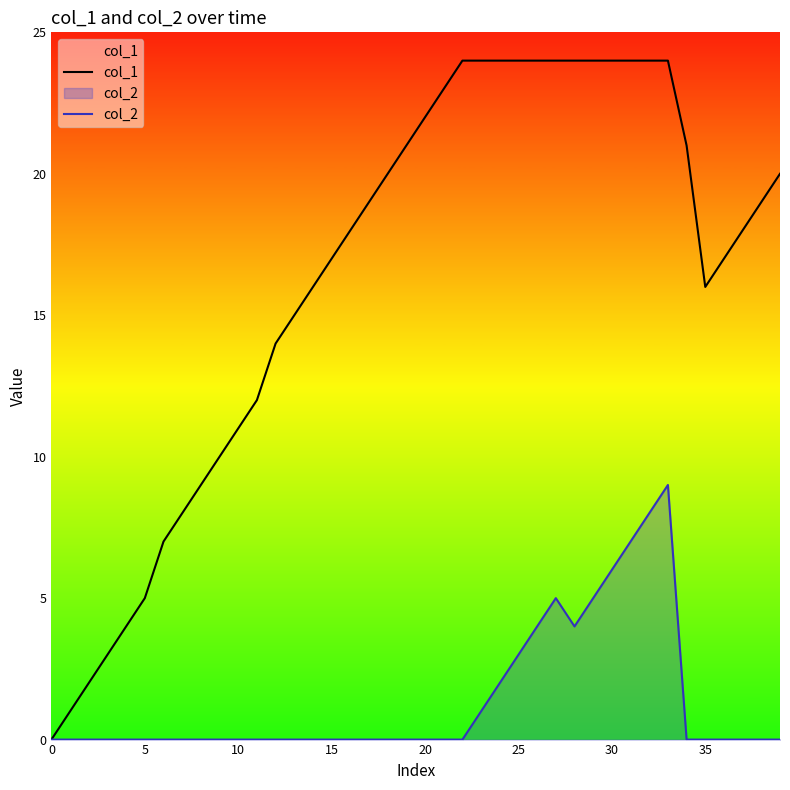

What is the total value across all series at 11?

12